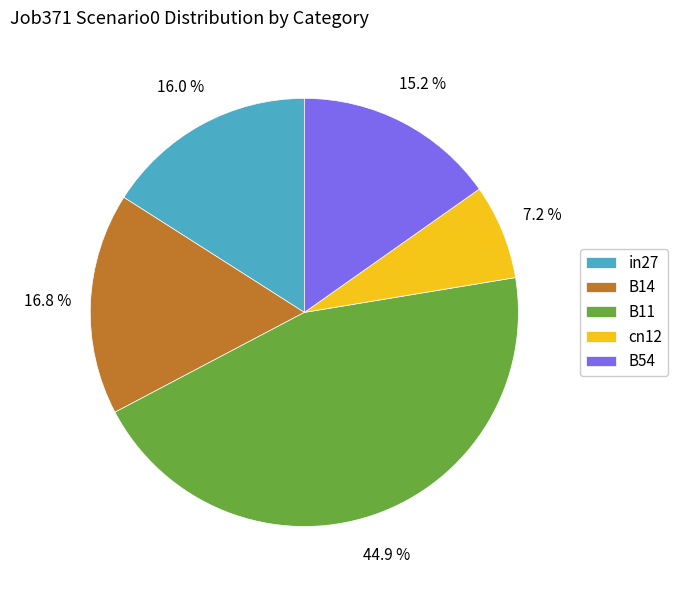

Between B14 and B11, which is larger?

B11